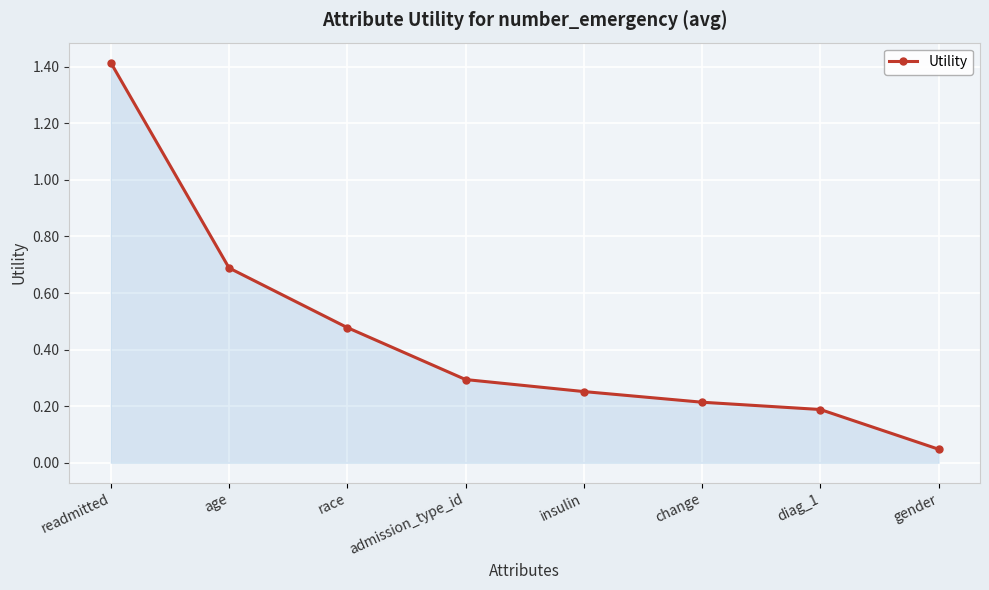

What is the average value?

0.4